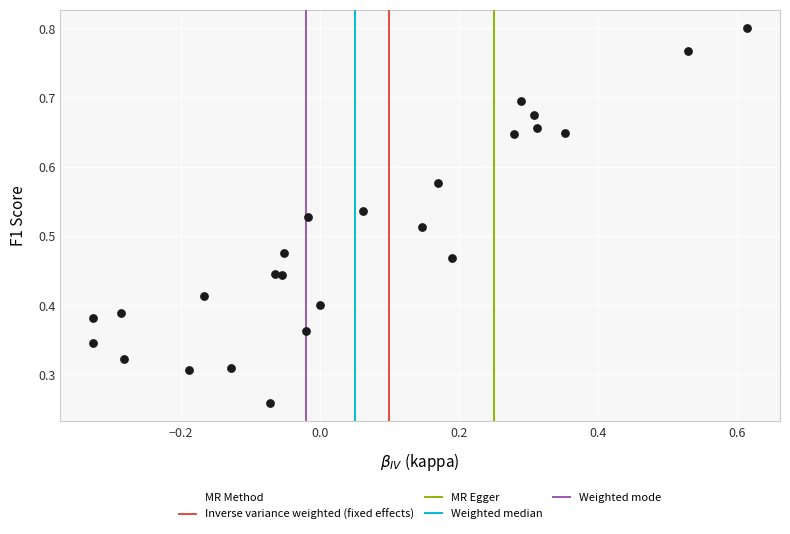

What is the range of X values (max minus min)?

0.9